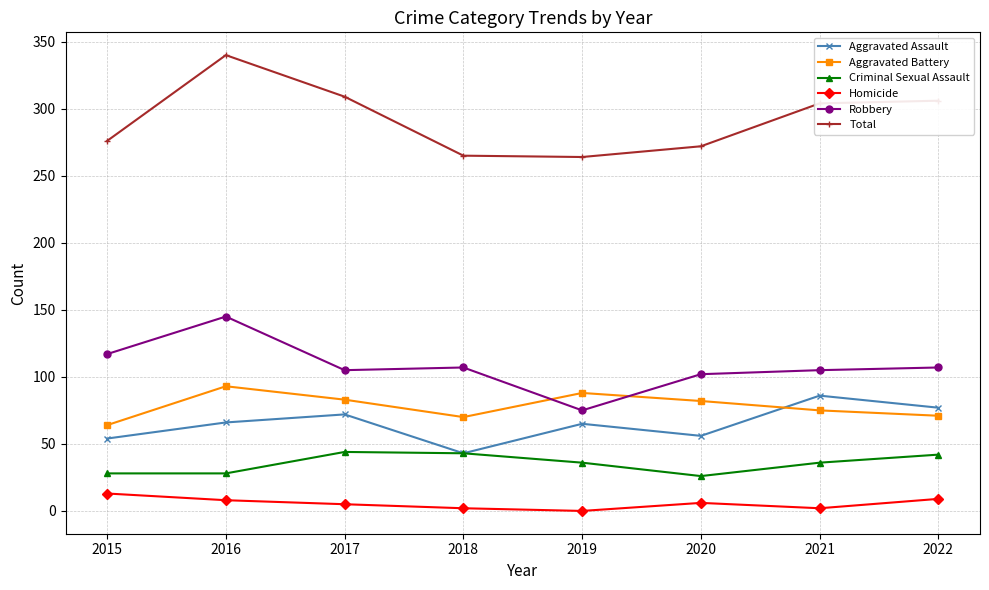

What is the sum of all Criminal Sexual Assault values?

283